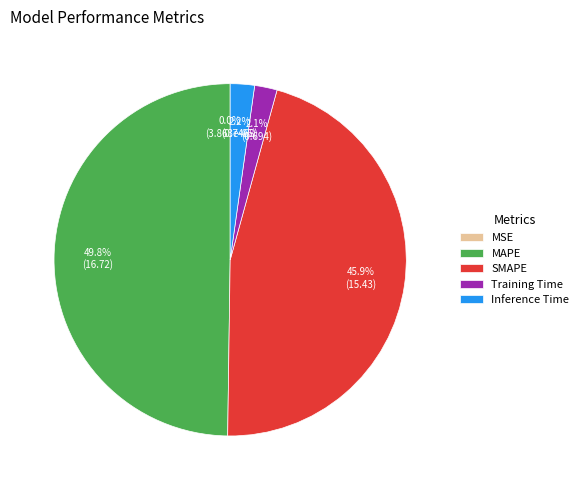

Which category has the biggest portion of the pie?

MAPE